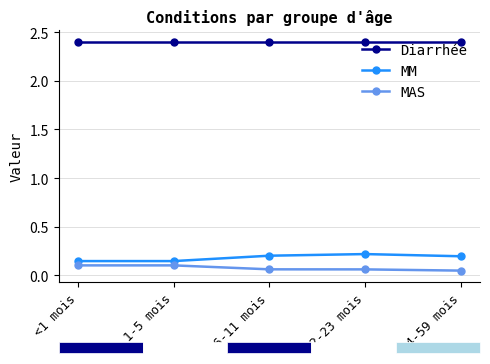

What is the lowest value of the Diarrhée series?

2.4